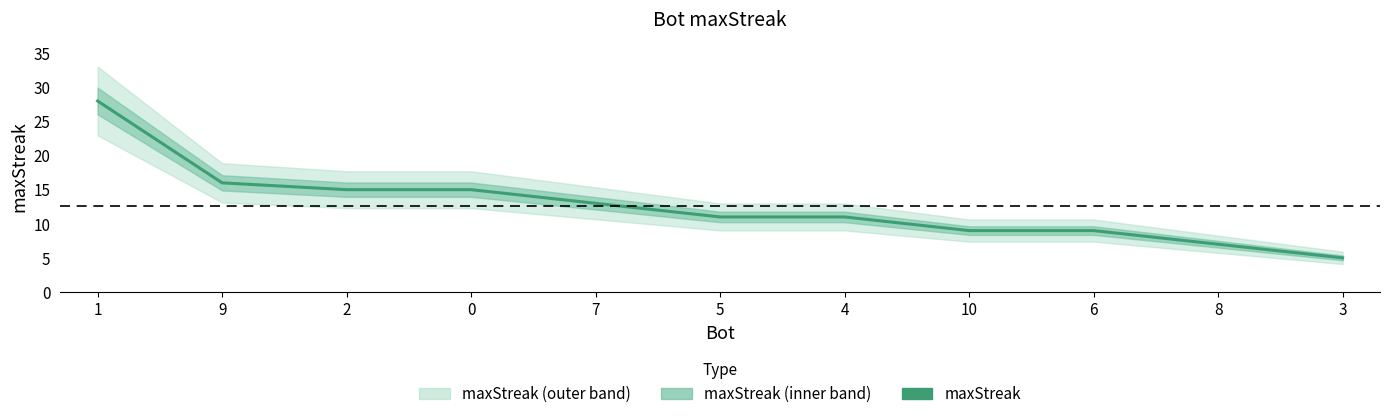

What is the label of the 11th point from the right?

1